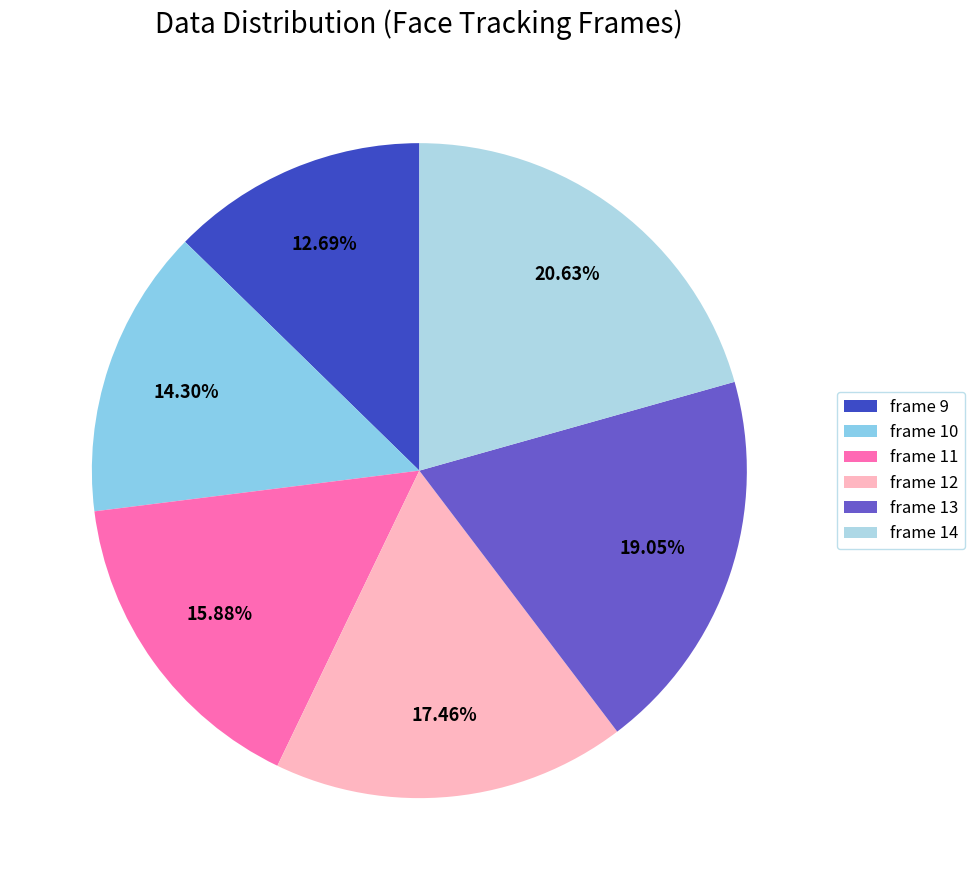

Combined, do frame 14 and frame 11 account for over 50%?

No